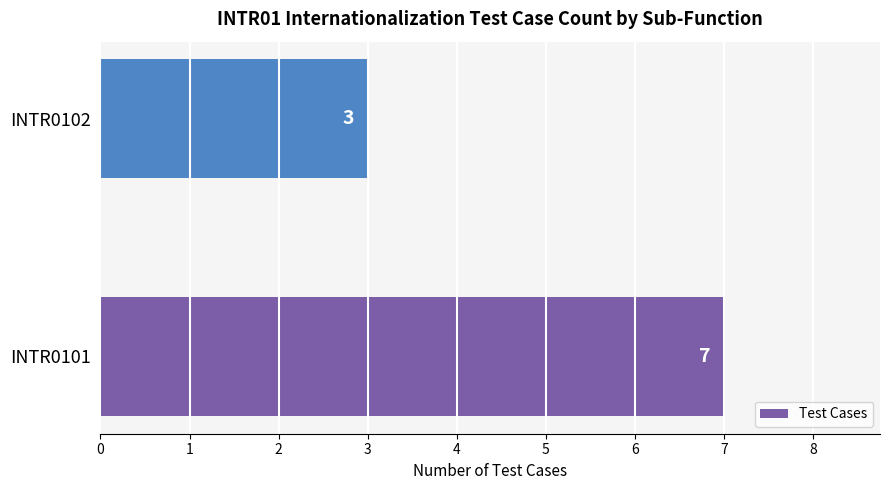

Reading bottom to top, transcribe all the data shown in this chart.

INTR0101=7	INTR0102=3